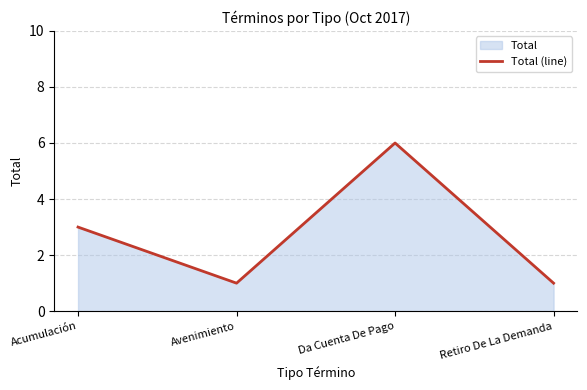

Approximately how many times larger is the value at Acumulación compared to Retiro De La Demanda?

3.0